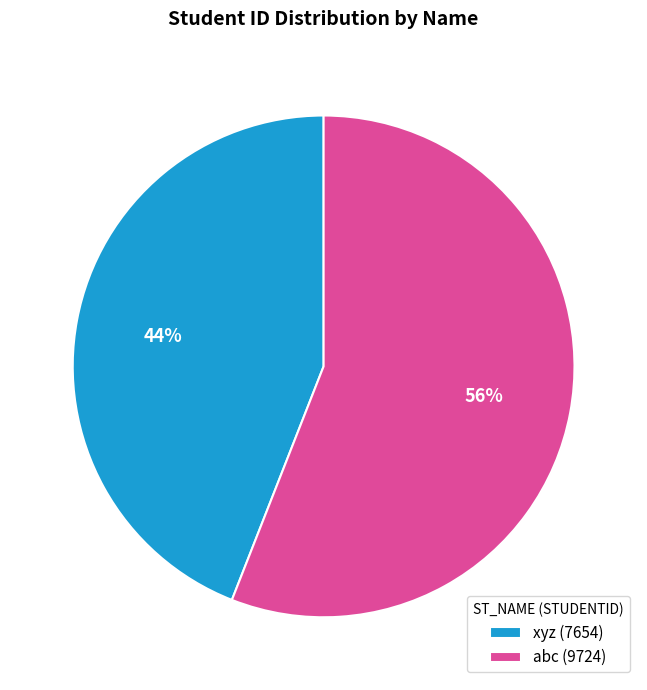

The abc slice represents 56% of the pie. True or false?

True